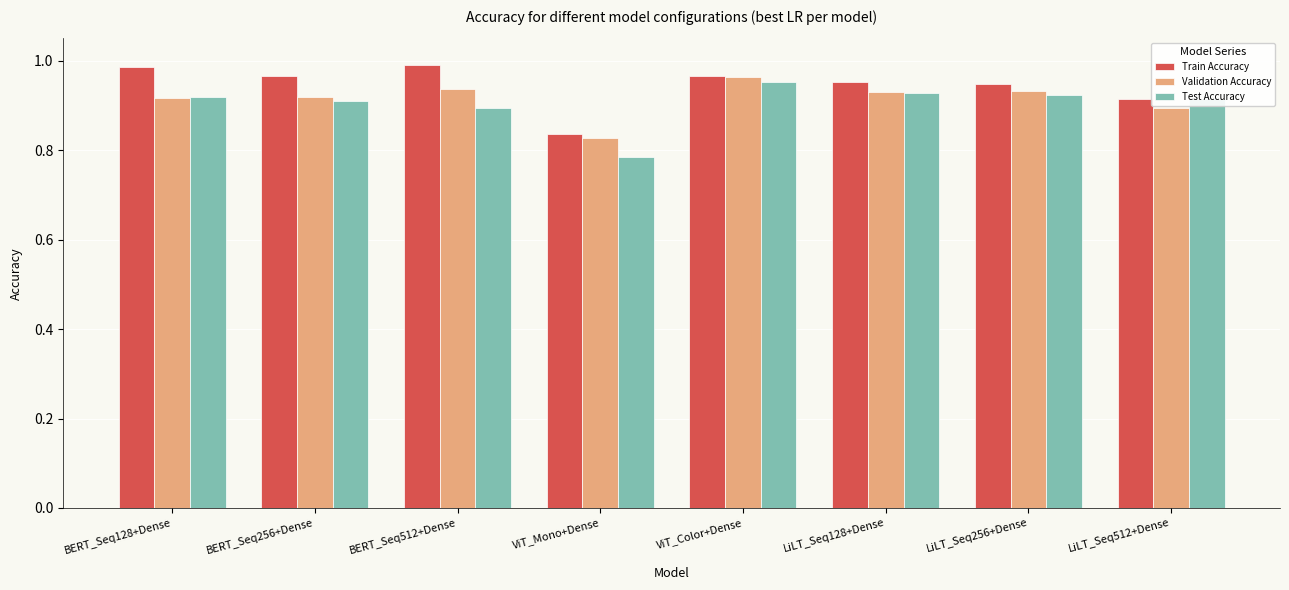

Which series changed the most between LiLT_Seq256+Dense and LiLT_Seq512+Dense?

Validation Accuracy